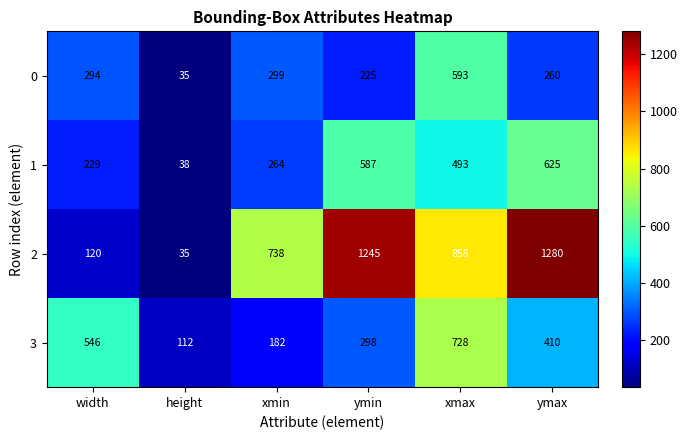

What is the total value across all series at ymax?

2575